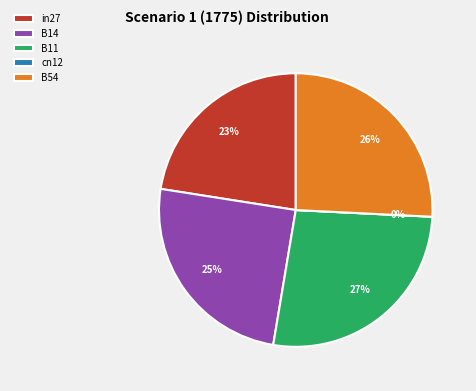

The in27 slice represents 23% of the pie. True or false?

True